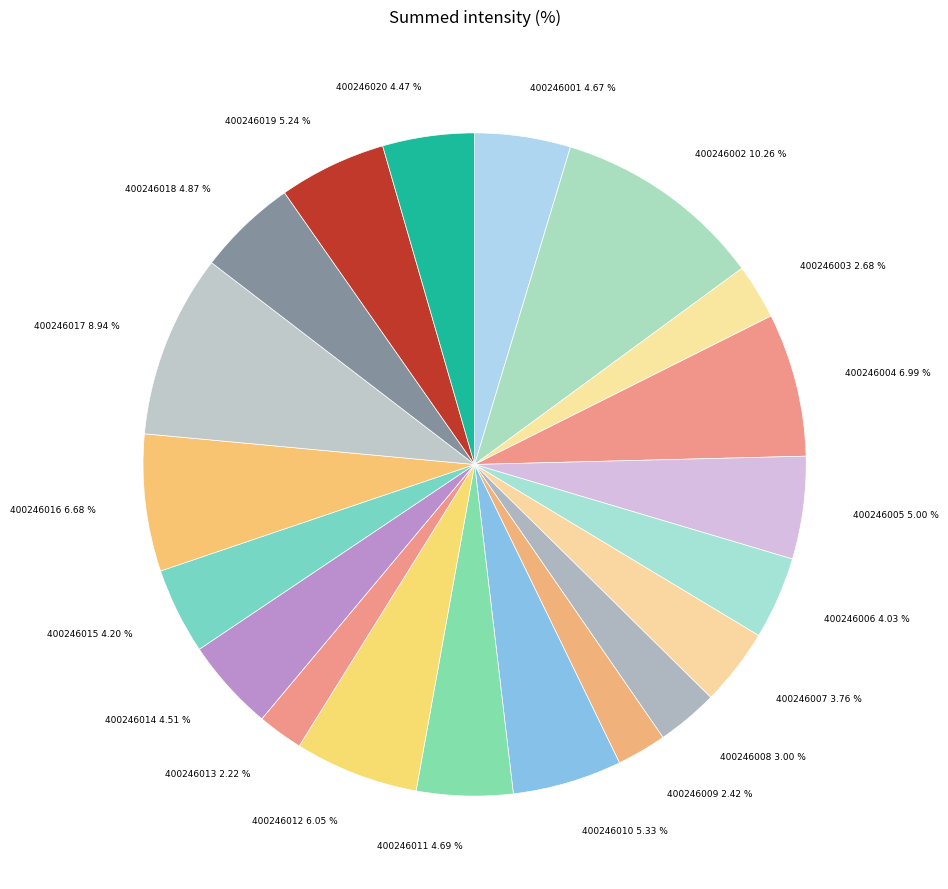

What is the largest slice in the pie chart?

400246002